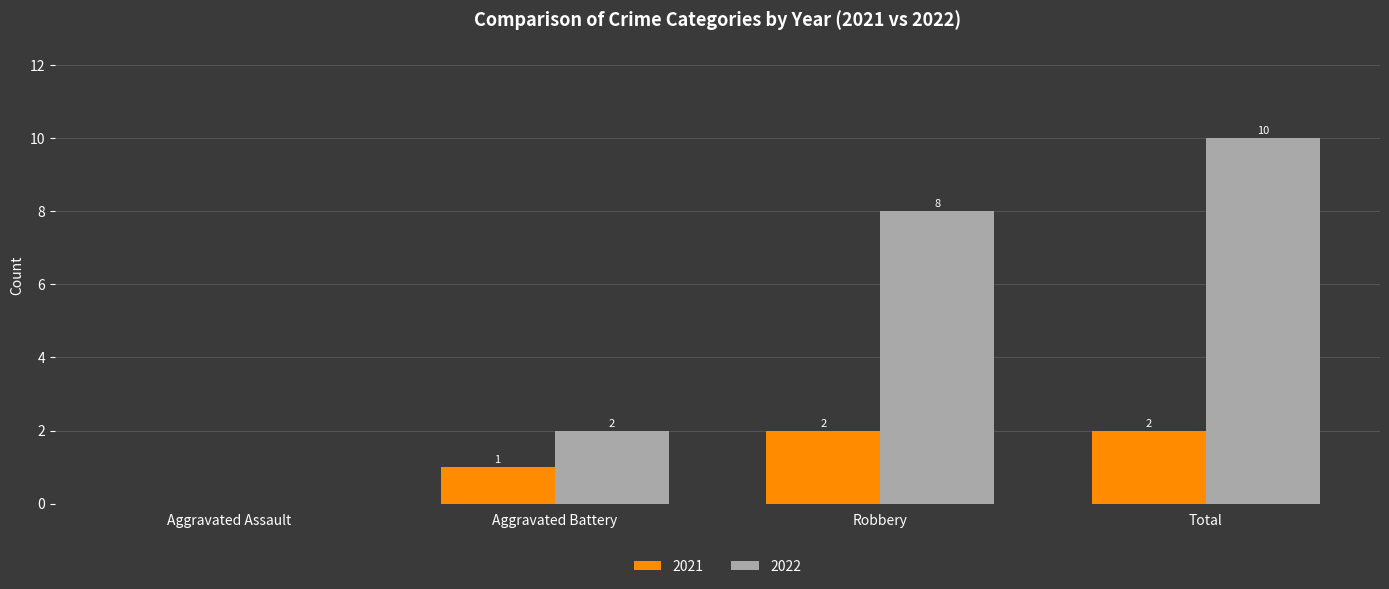

At which category is the sum across all series the highest?

Total